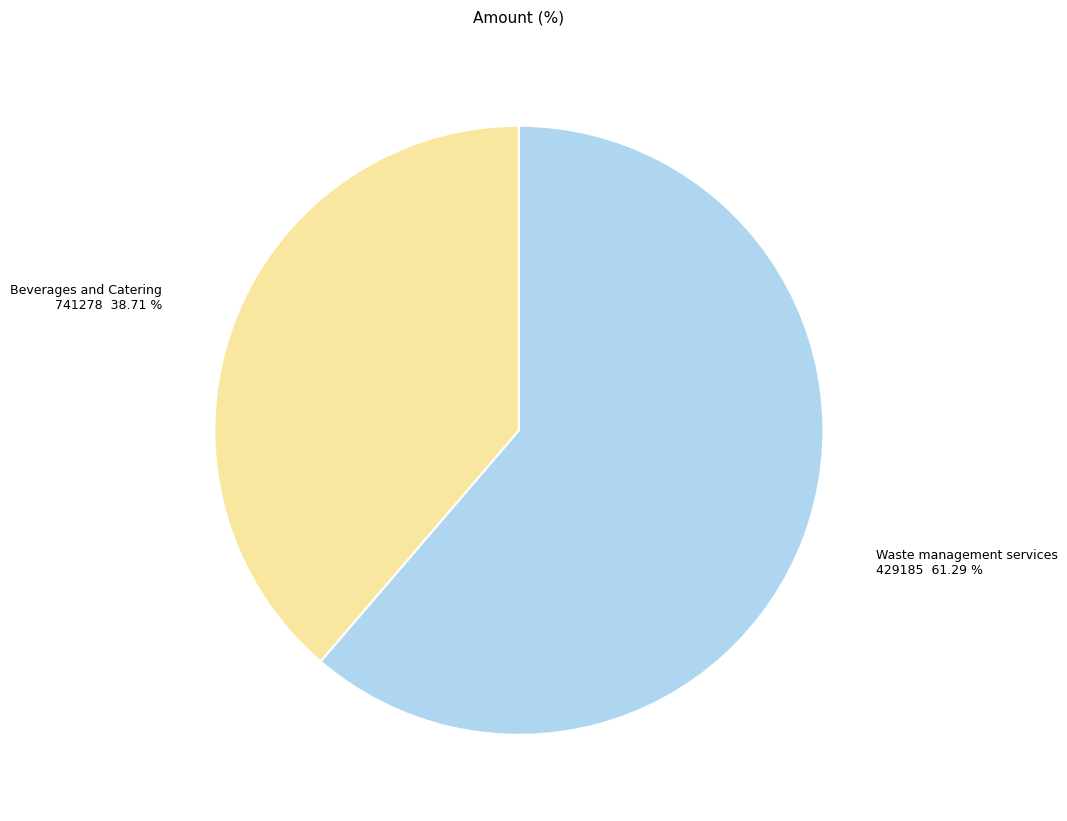

Is there a majority slice in this chart?

Yes